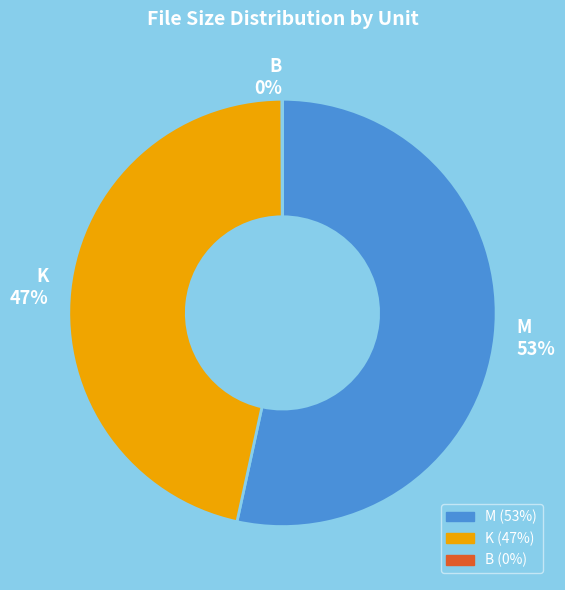

To the nearest percent, what is the average slice percentage?

33%